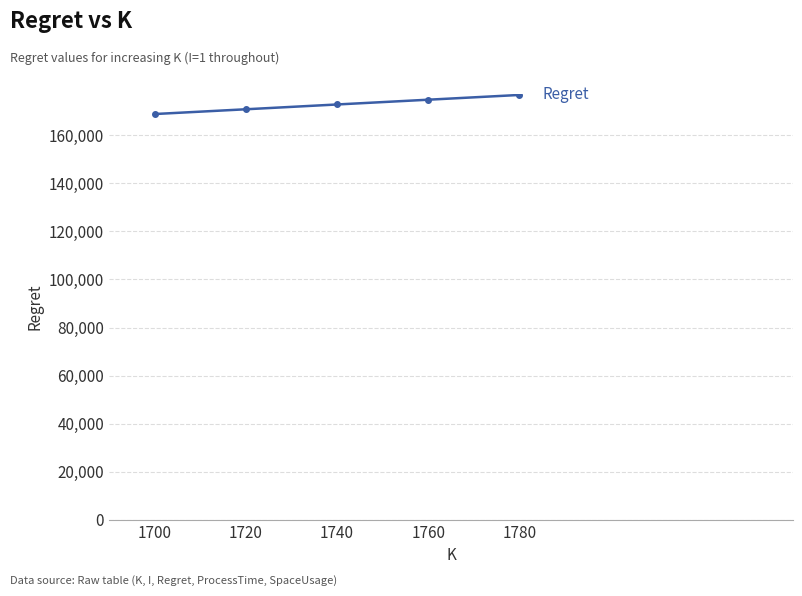

Does the chart display data point markers on the line(s)?

Yes